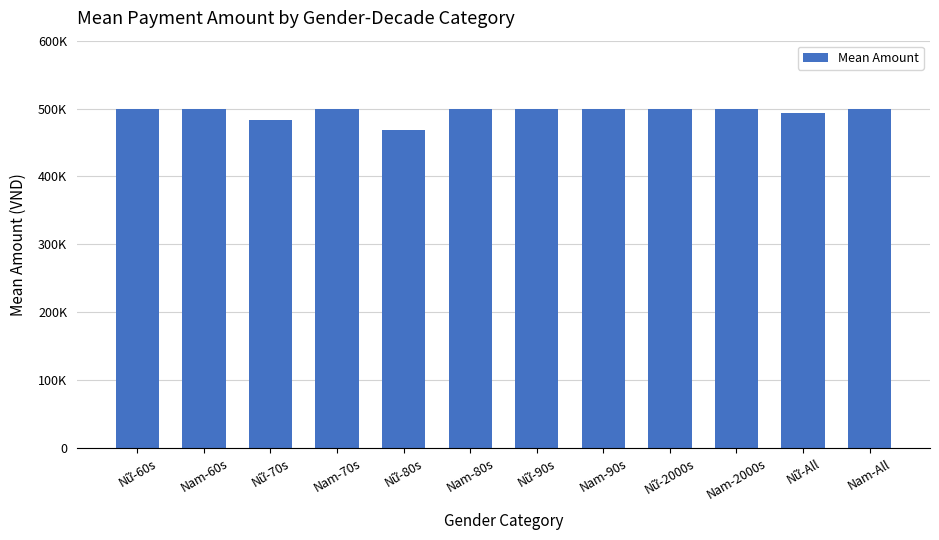

What is the difference between the second highest and minimum values?

31000